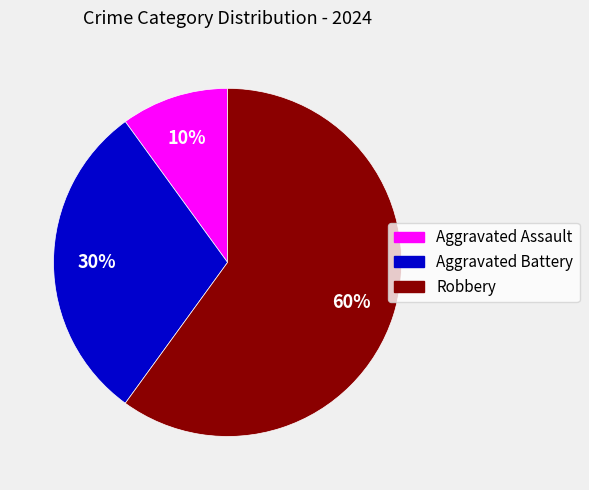

Does Aggravated Assault represent more than half of the total?

No